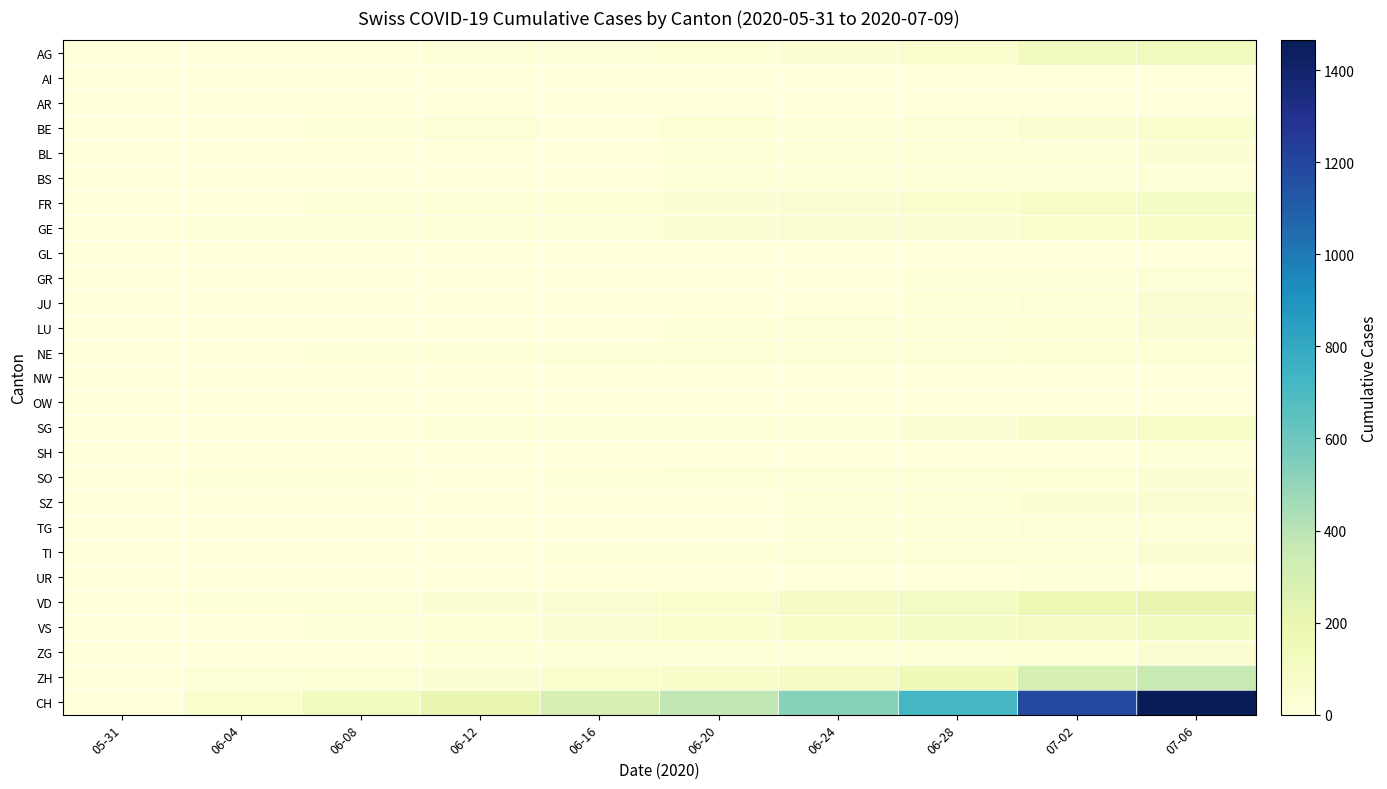

What is the total value across all series at 07-06?

2918